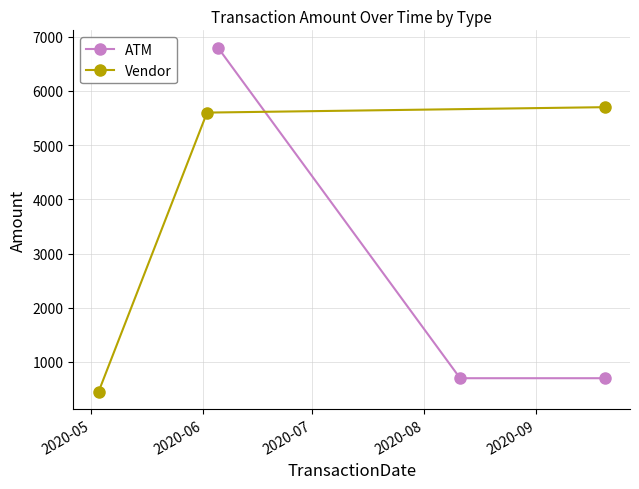

Rank the series by their average value, from highest to lowest.

Vendor, ATM